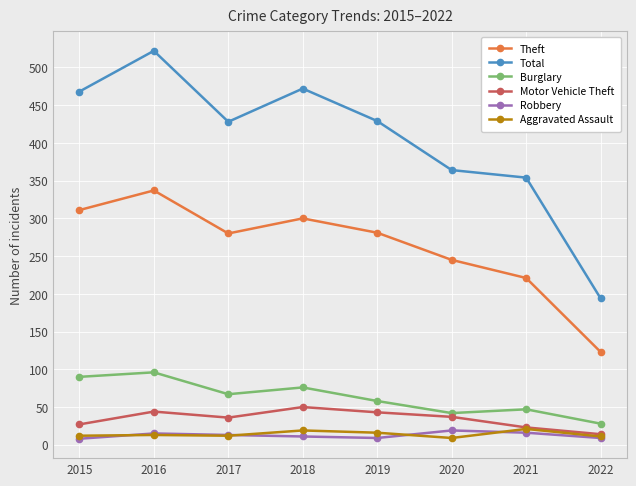

Which series has the widest spread of values?

Total